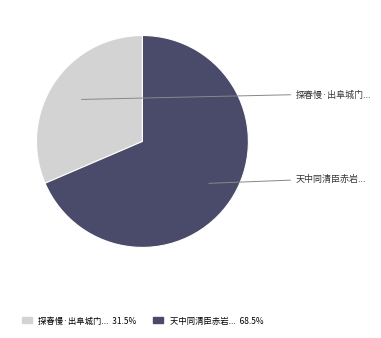

Is there a majority slice in this chart?

Yes